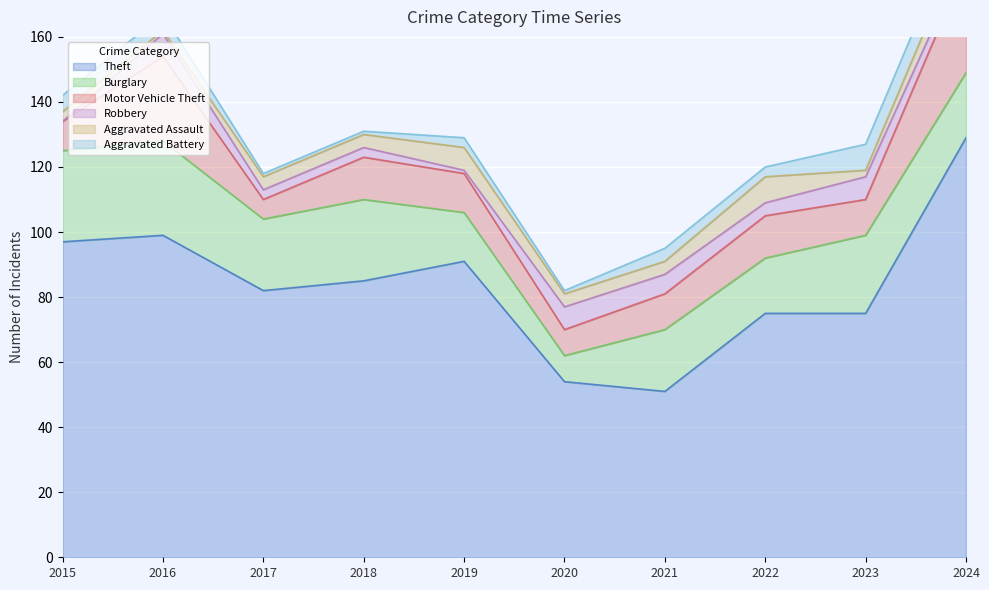

True or false: Burglary has more than 1 points higher than both neighbors.

True